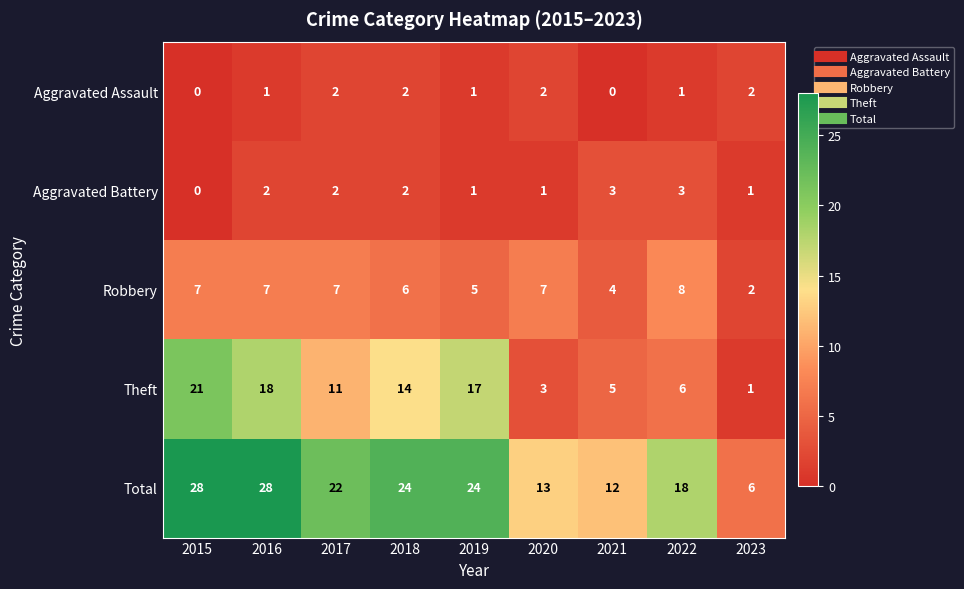

Which series changed the most between 2018 and 2022?

Theft